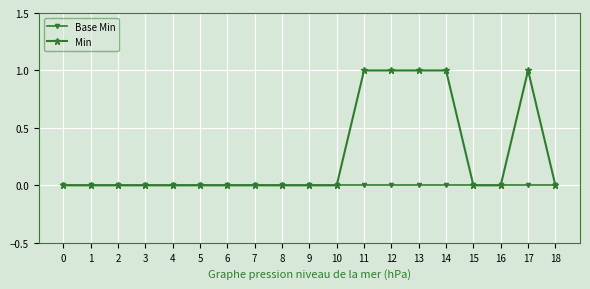

How many lines are shown in the chart?

2